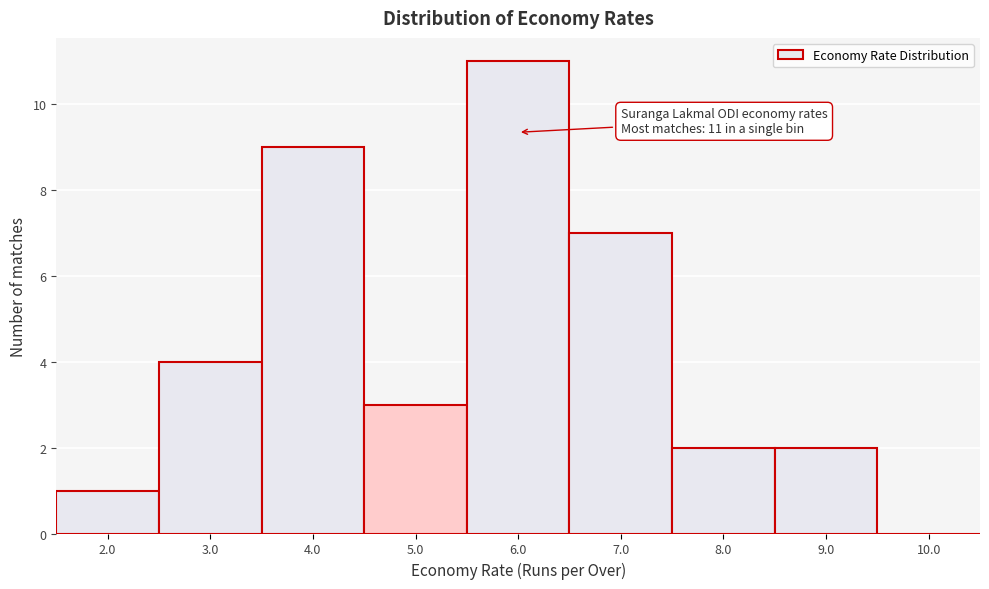

Over which range of the x-axis is the bar tallest?

5.5 to 6.5